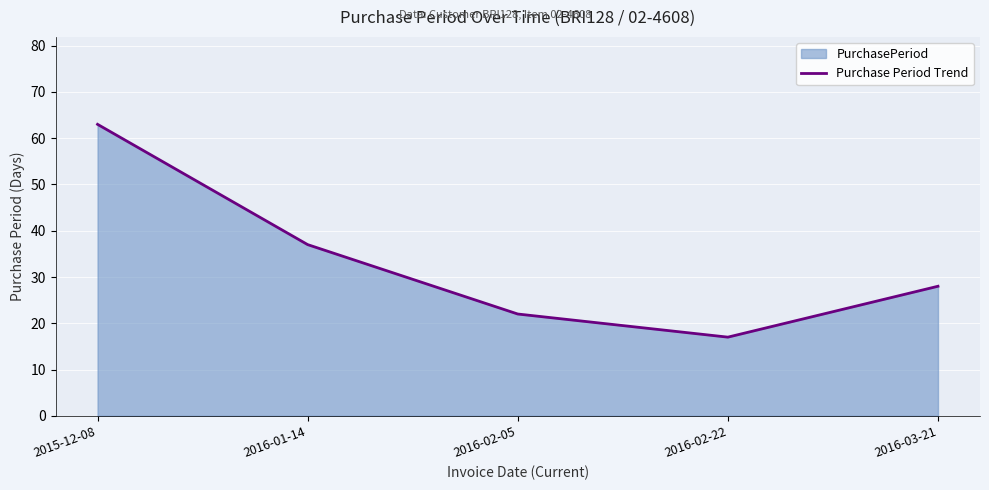

True or false: the data shows 48 at 2016-03-21.

False